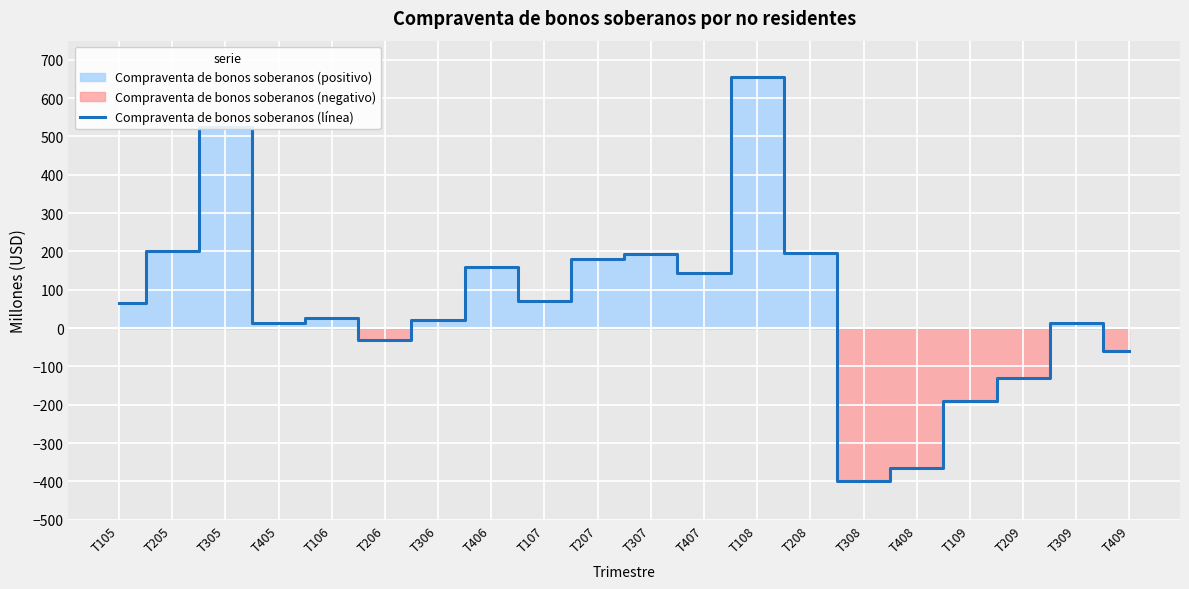

Reading right to left, transcribe all the data shown in this chart.

T409=-60	T309=12	T209=-131	T109=-189	T408=-366	T308=-399	T208=196	T108=656	T407=143	T307=193	T207=179	T107=71	T406=160	T306=22	T206=-30	T106=26	T405=13	T305=526	T205=202	T105=65